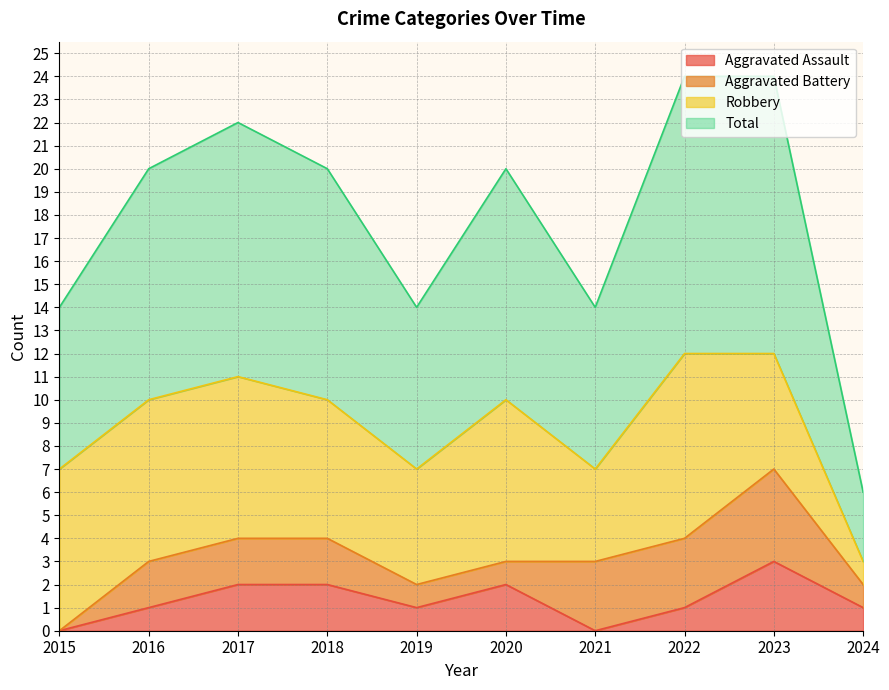

Which series has the largest range (max minus min)?

Total